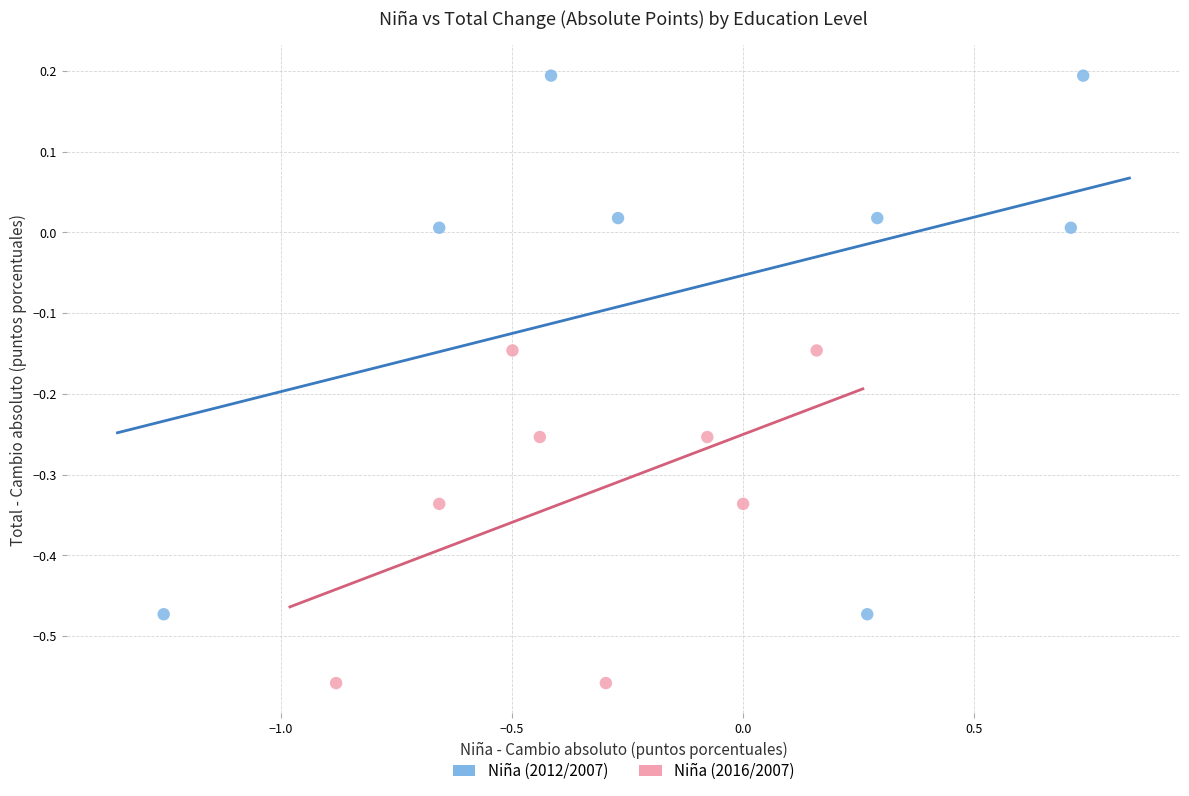

Which series contains the highest Y value?

Niña (2012/2007)